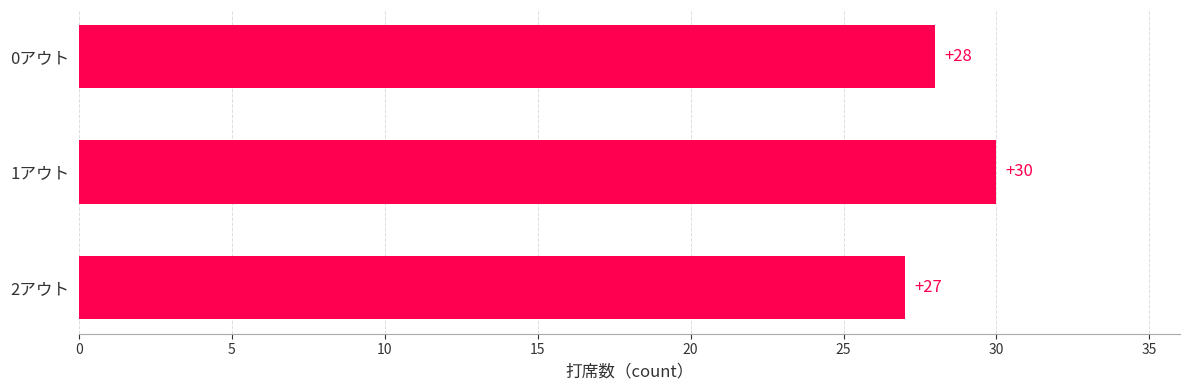

Reading top to bottom, extract all data points from this chart.

28	30	27